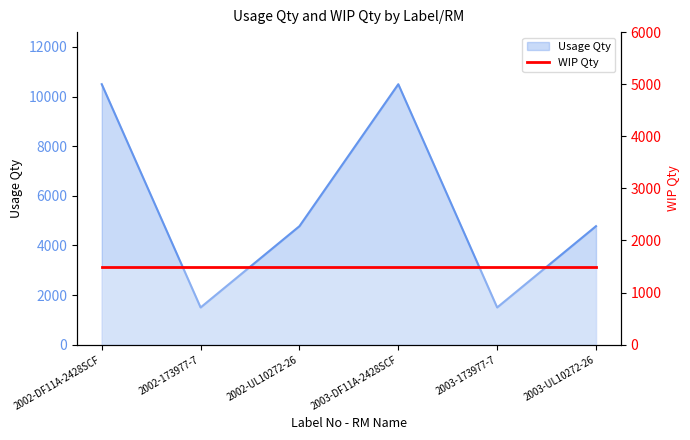

At which category does the chart reach its peak across all series?

2002-DF11A-2428SCF